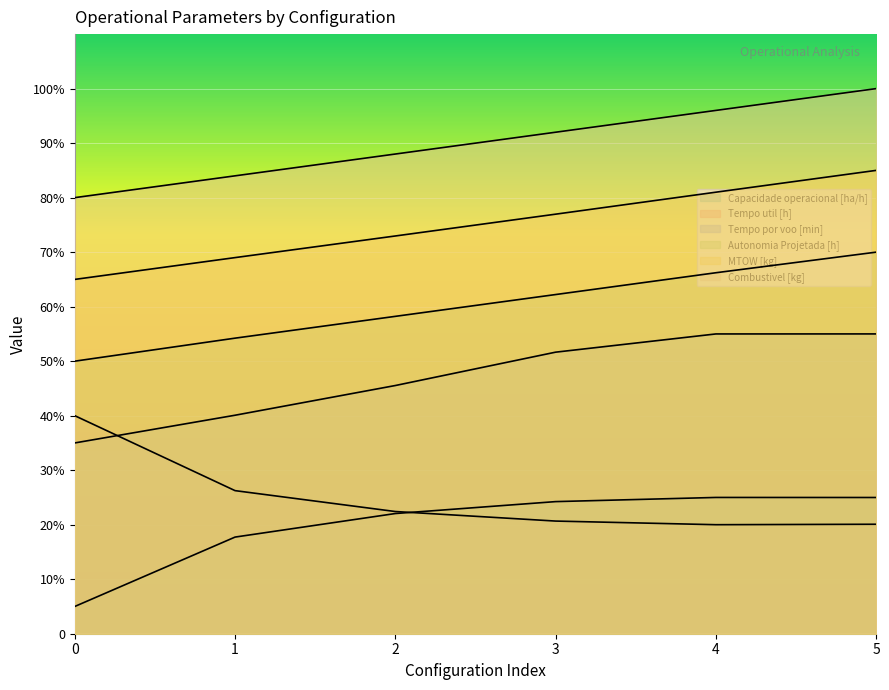

Which series has the largest total across all categories?

Combustivel [kg]